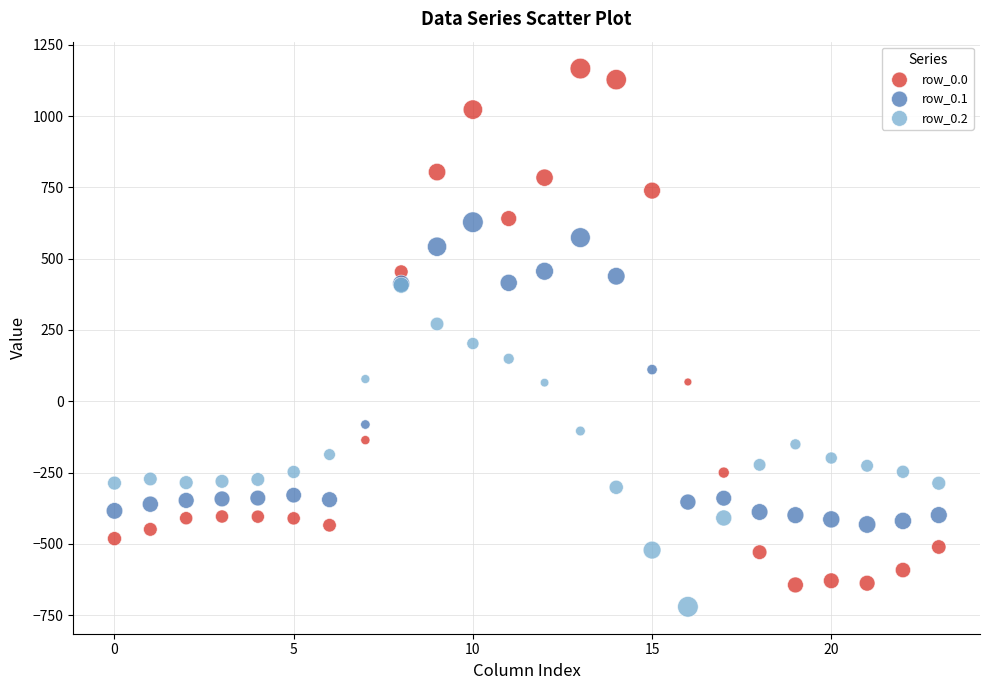

Which series contains the lowest Y value?

row_0.2